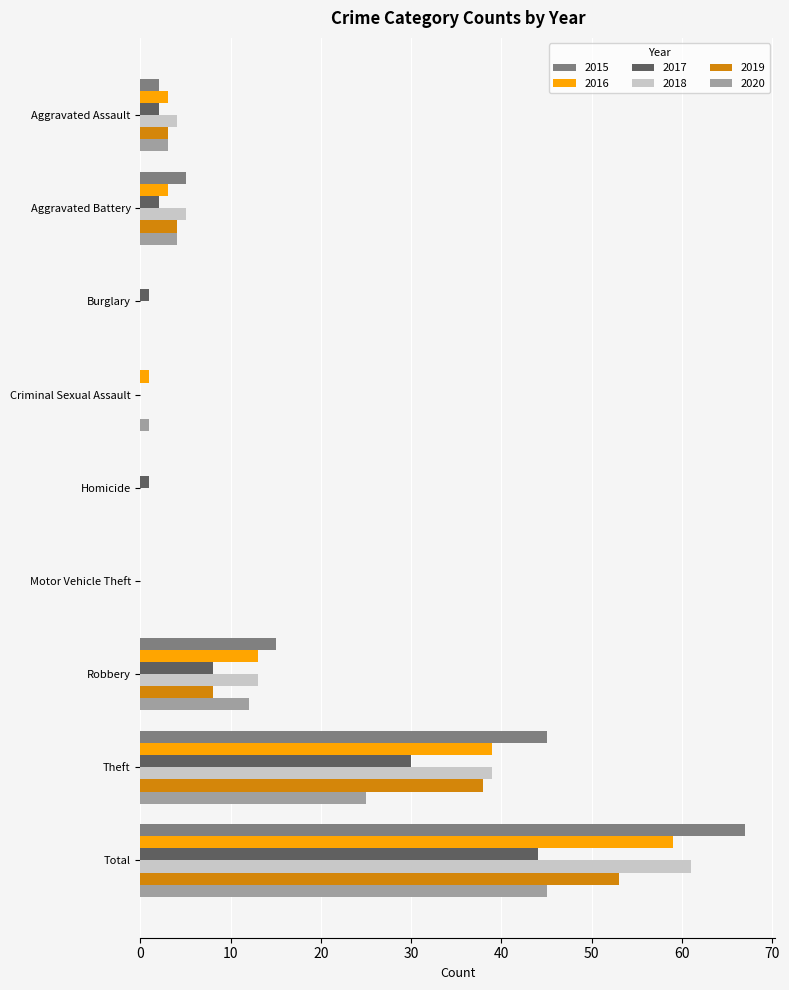

At which category is the sum across all series the highest?

Total